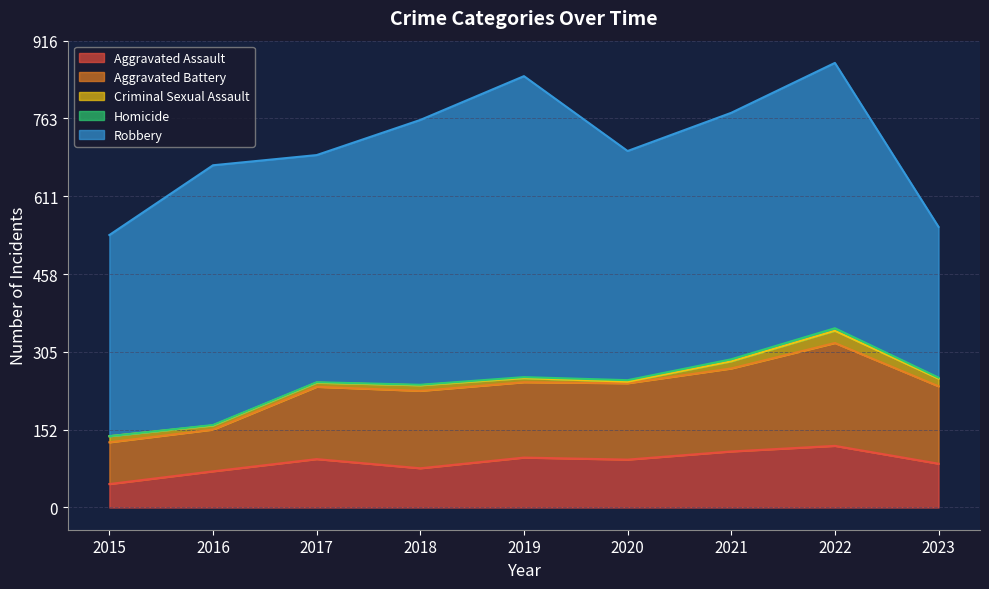

How many data points in Robbery are less than 484?

4